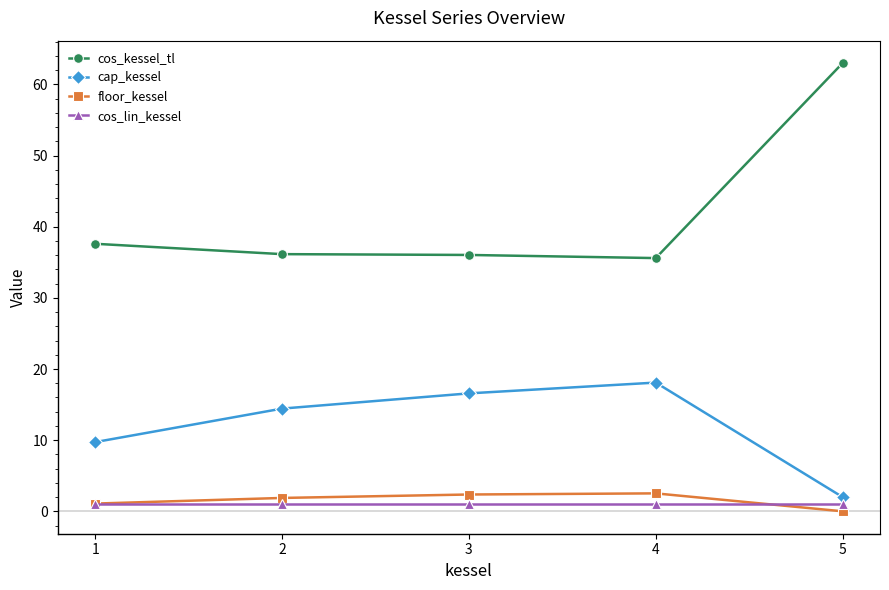

Is the value of cos_kessel_tl at 4 greater than the value of cap_kessel at 3?

Yes